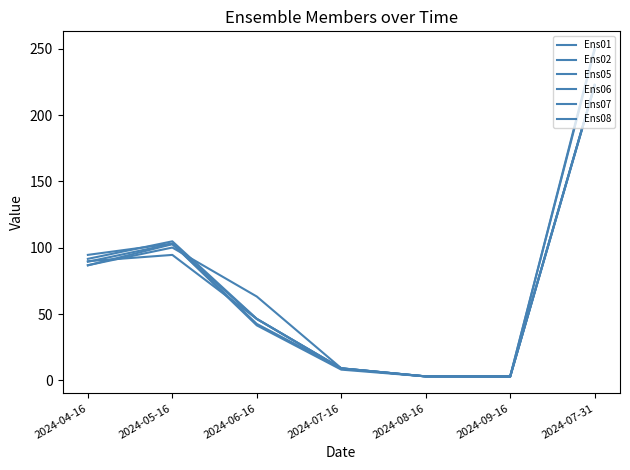

Rank the series at 2024-07-16 from highest to lowest value.

Ens05, Ens02, Ens01, Ens06, Ens08, Ens07